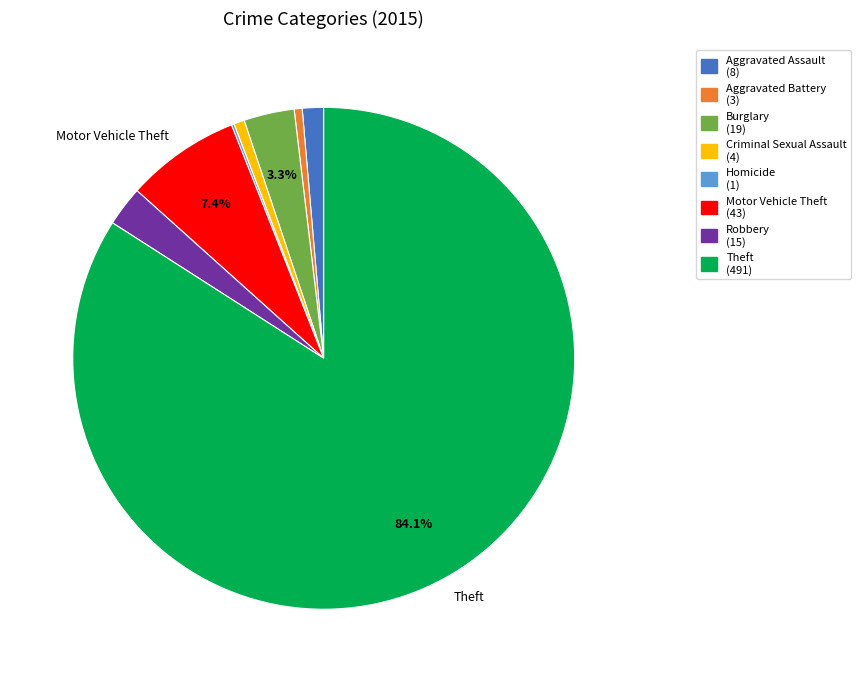

Is there a majority slice in this chart?

Yes